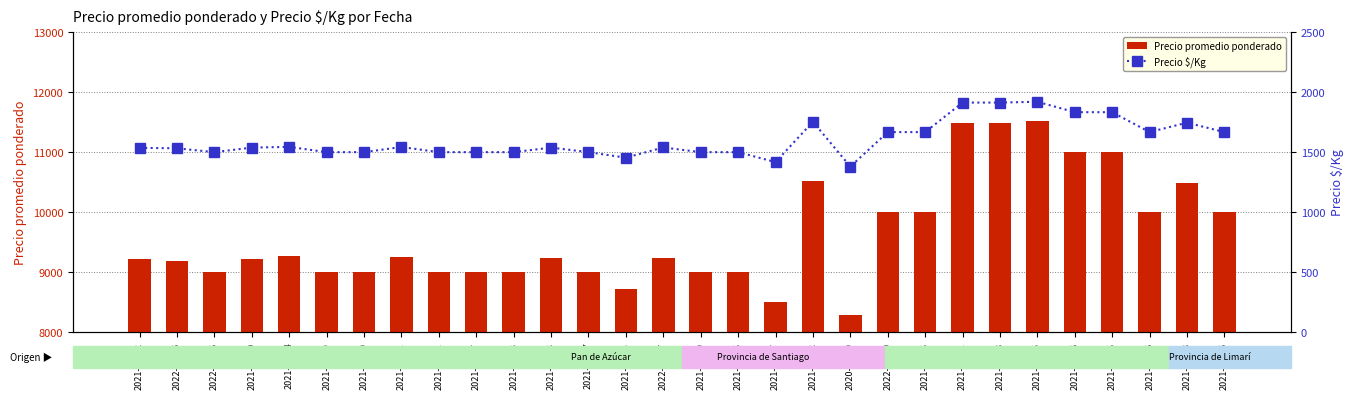

Which series has the largest total across all categories?

Precio promedio ponderado